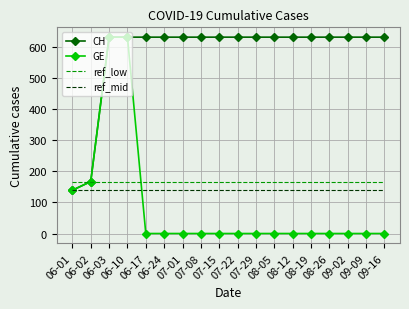

True or false: ref_low and ref_mid cross at least once.

False